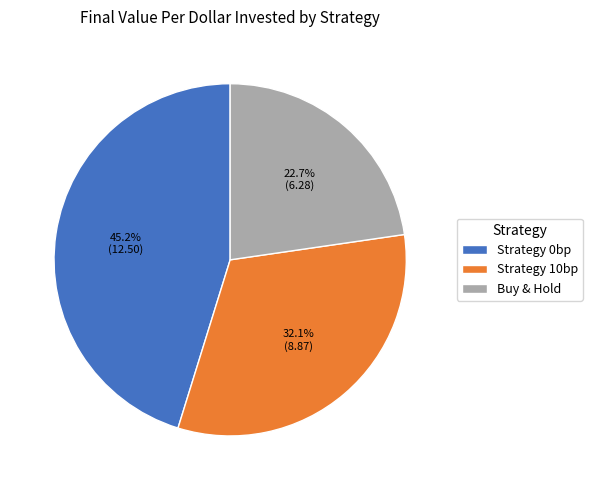

Rank the categories by value from highest to lowest.

Strategy 0bp, Strategy 10bp, Buy & Hold